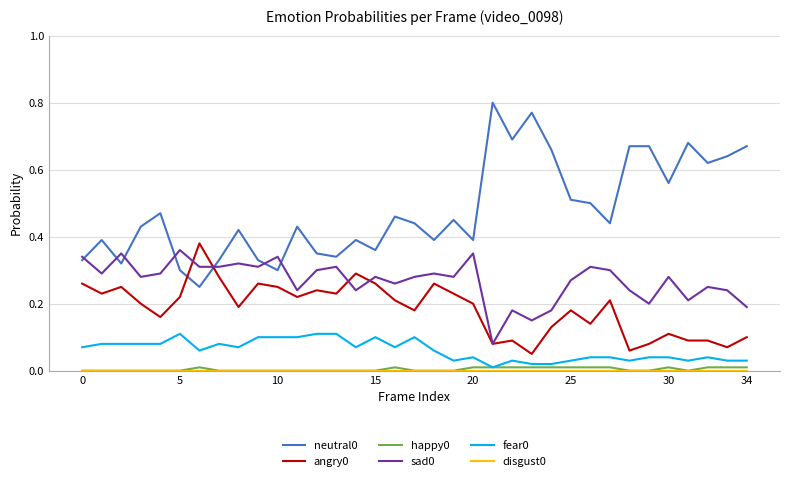

True or false: happy0 and angry0 cross at least once.

False